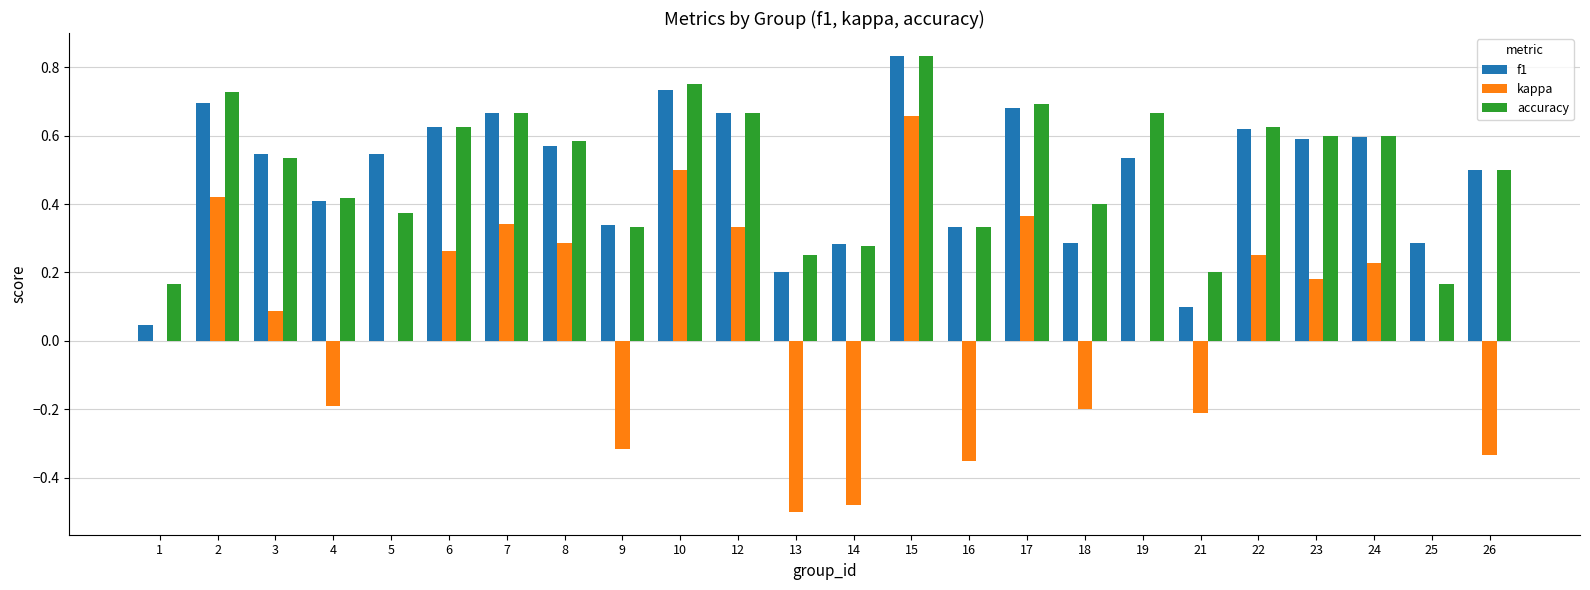

Which series has the largest total across all categories?

accuracy